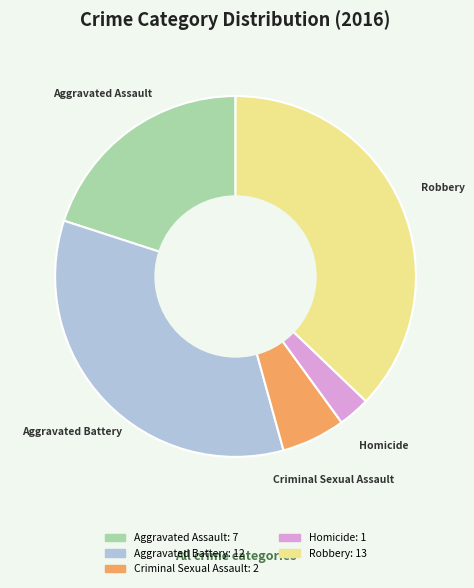

Is there a majority slice in this chart?

No